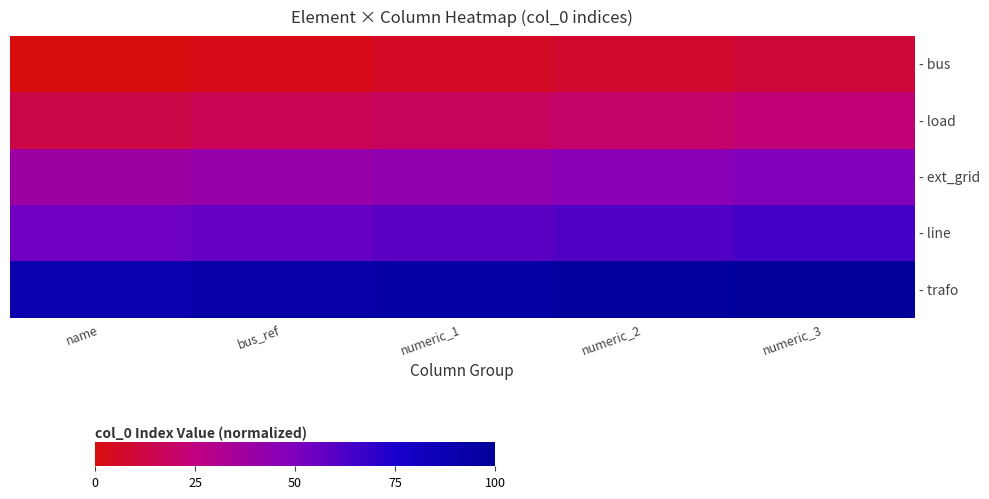

Rank the series at bus_ref from highest to lowest value.

- trafo, - line, - ext_grid, - load, - bus